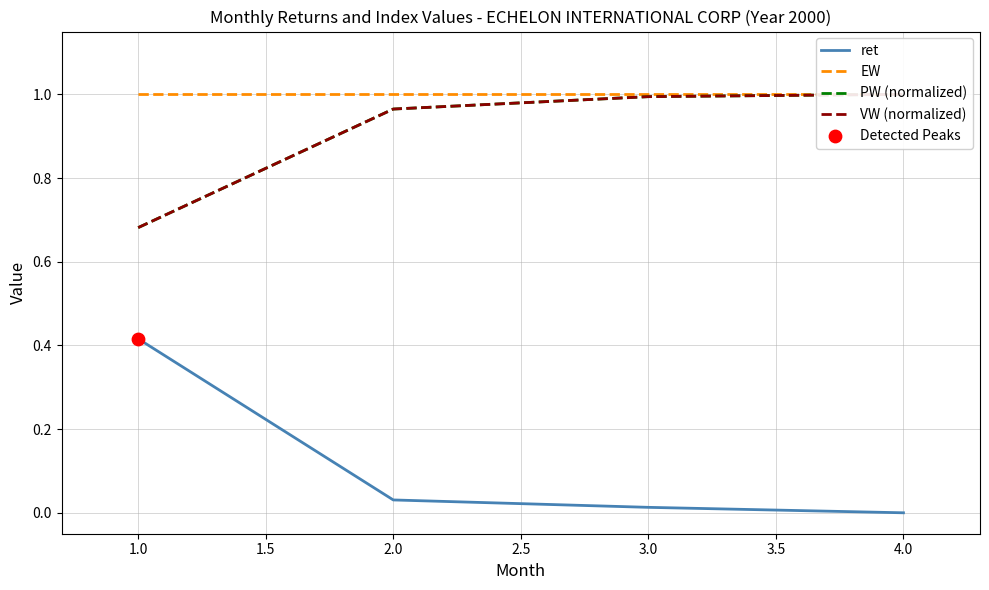

Which series contains the lowest Y value?

ret